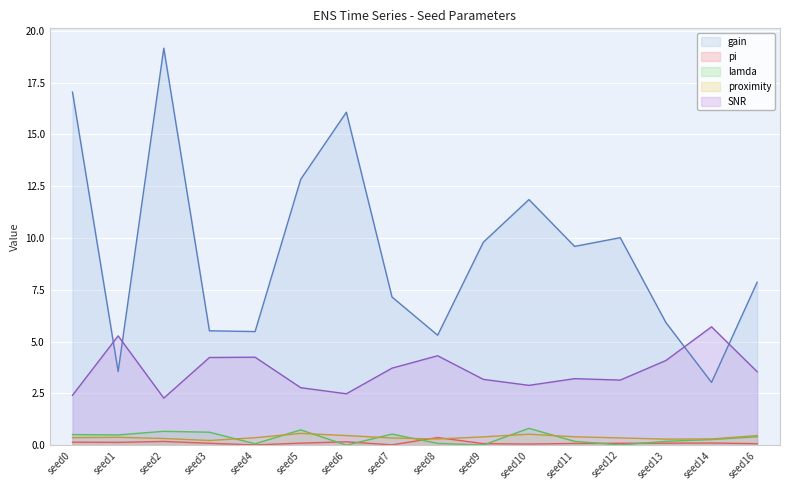

What is the difference between the pi values at seed1 and seed8?

0.2